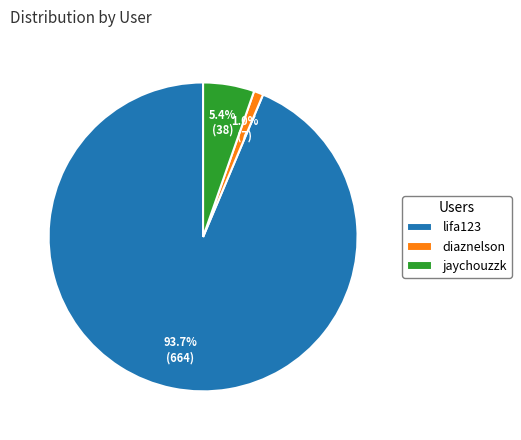

Which slice is the smallest?

diaznelson